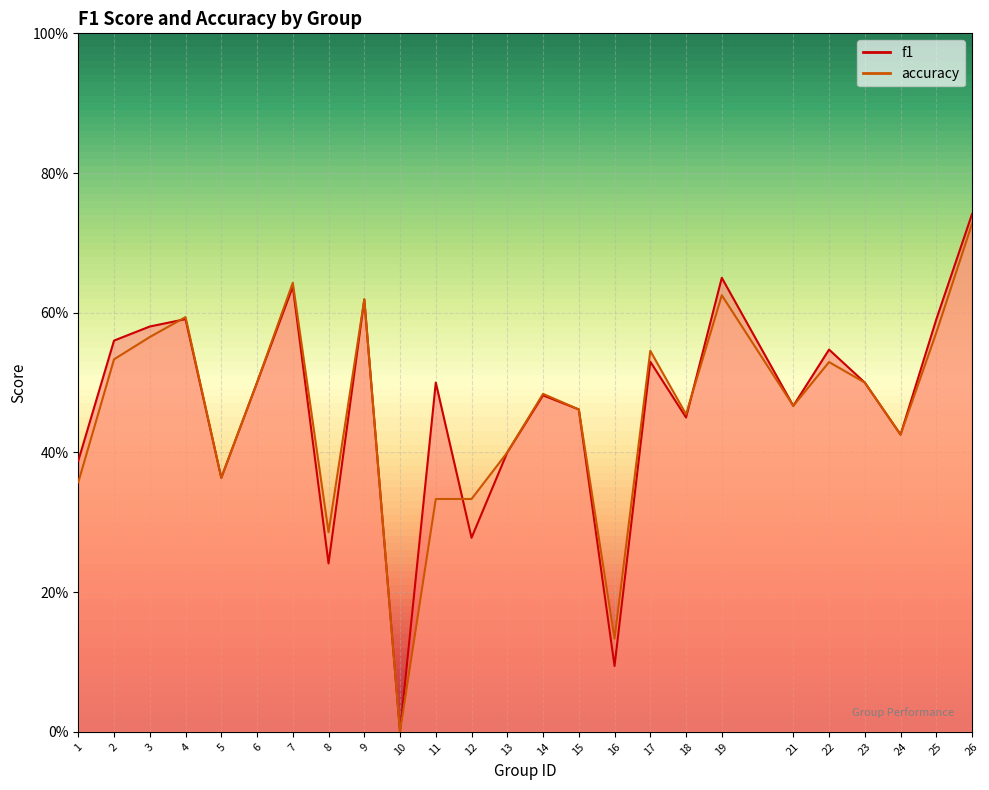

How many interior local valleys does the accuracy series have?

7